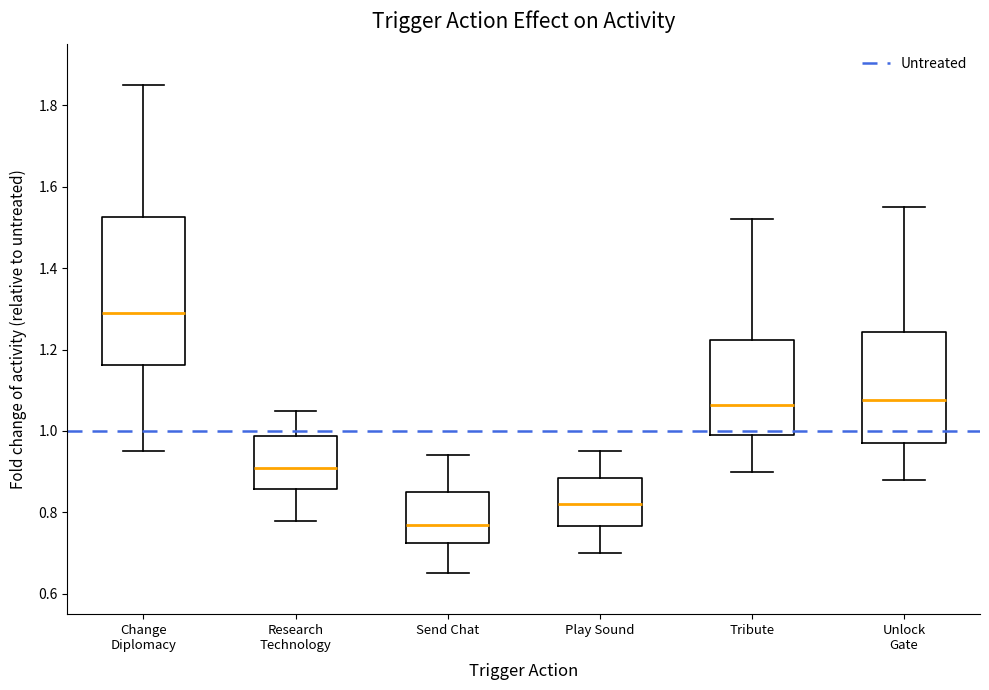

Comparing the boxes themselves (not the whiskers), which one is the tallest?

Change Diplomacy